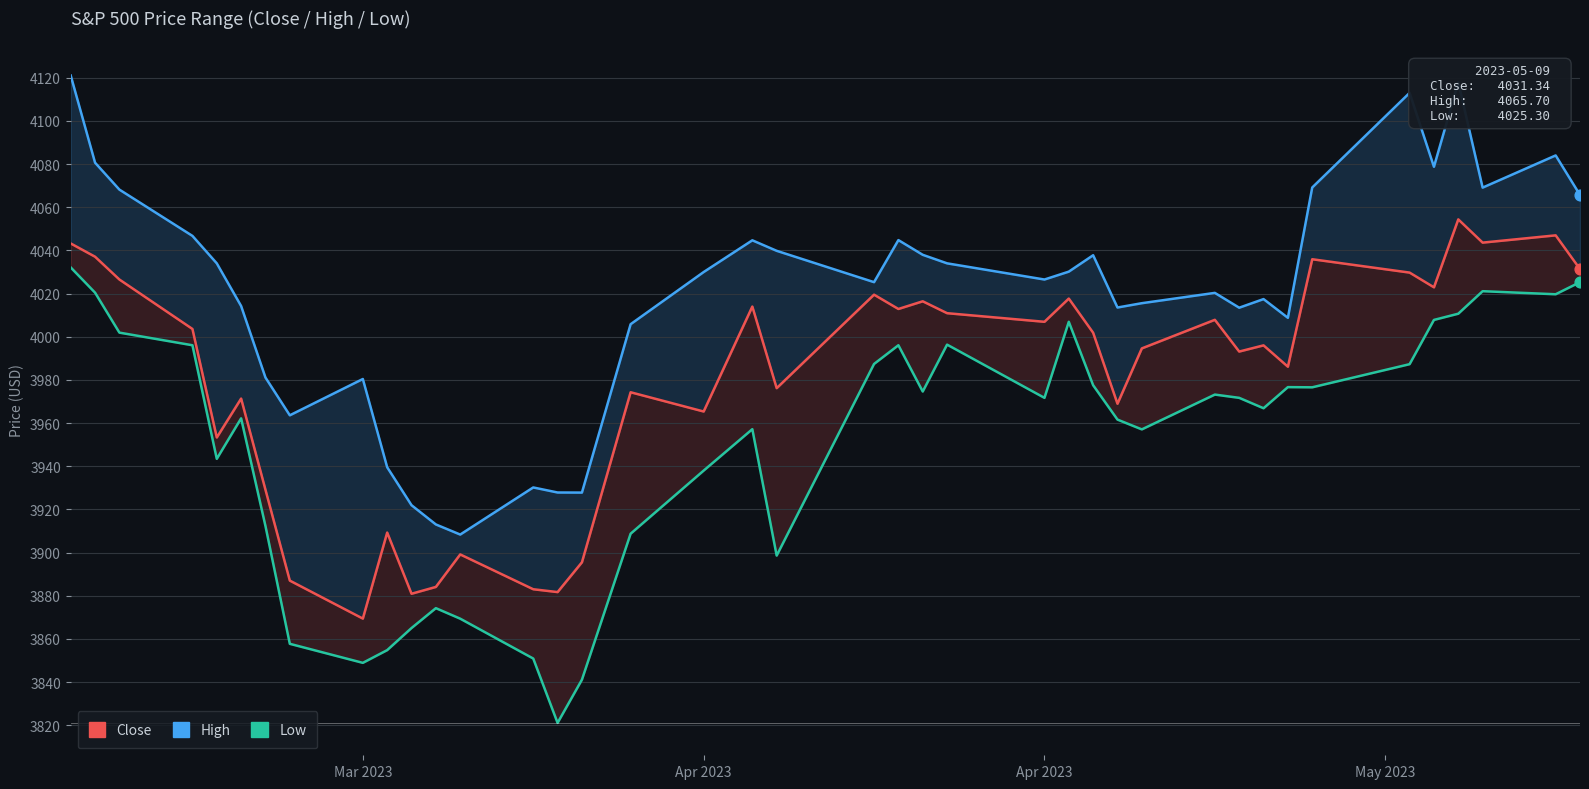

Which series has the largest Y range (max minus min)?

High